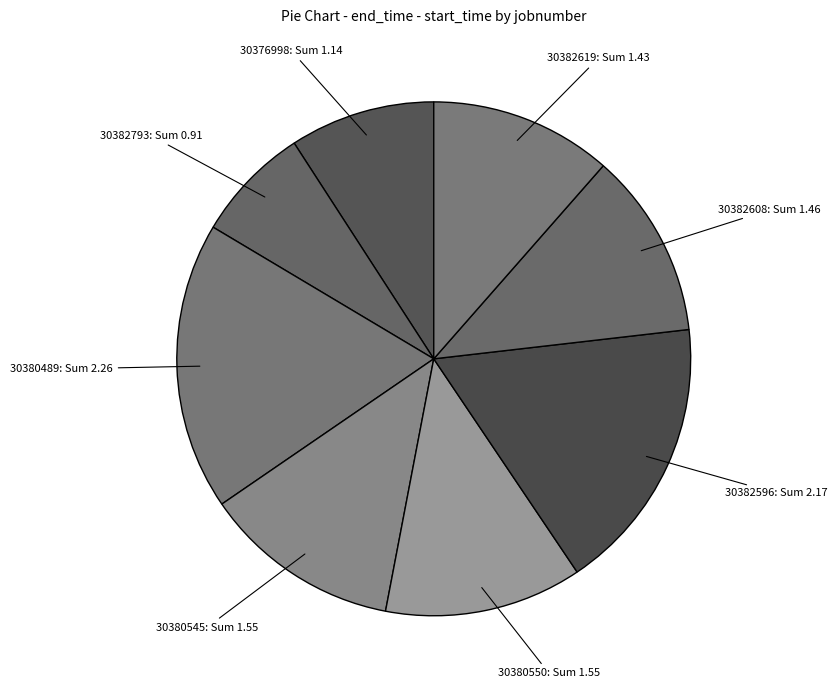

Is there any slice that represents more than half of the pie?

No